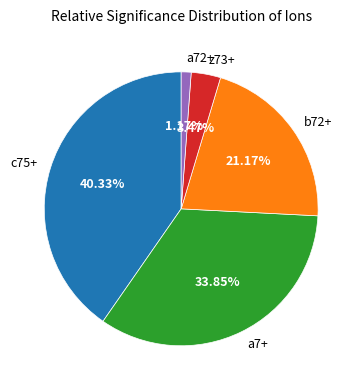

To the nearest percent, what is the combined percentage of a72+ and c75+?

42%